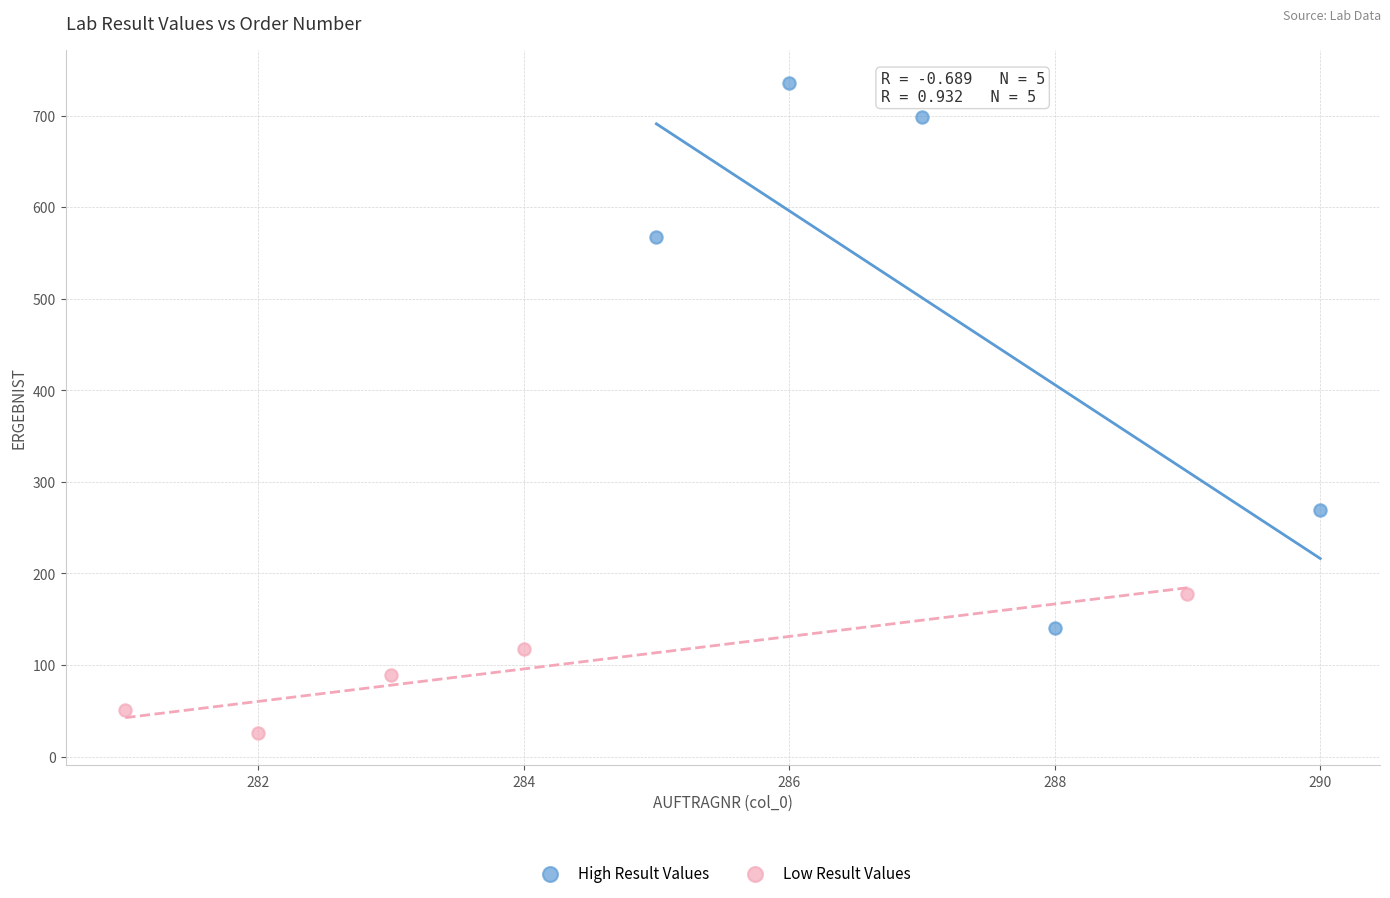

What are all the series names shown in the legend?

High Result Values, Low Result Values